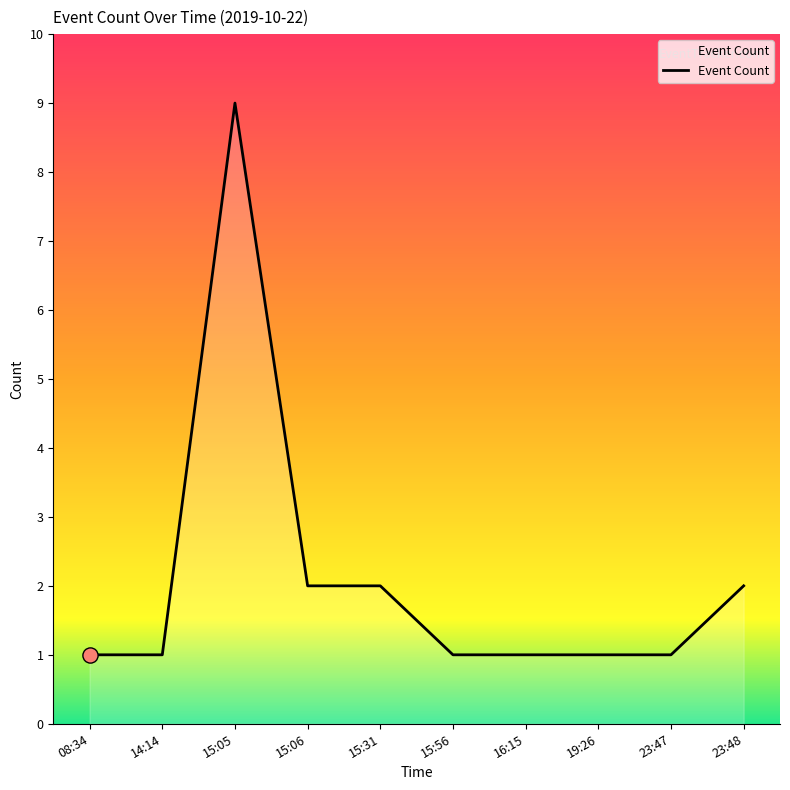

Approximately how many times larger is the value at 15:31 compared to 14:14?

2.0